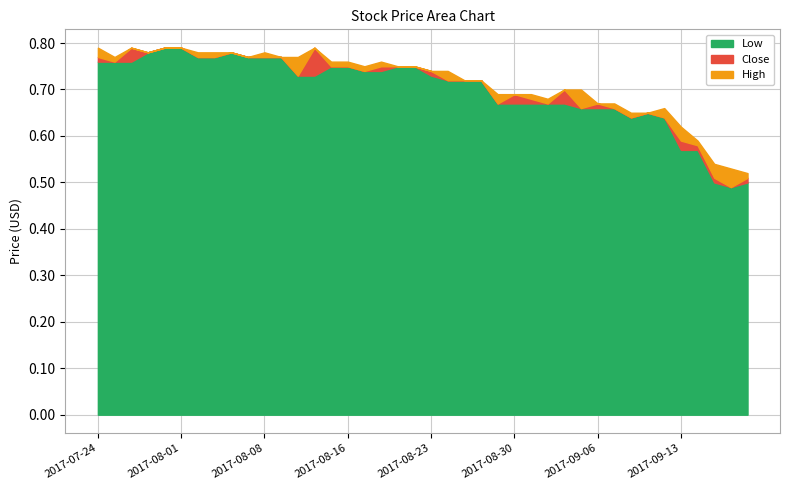

The value of Close at 2017-07-31 is 1.4. True or false?

False